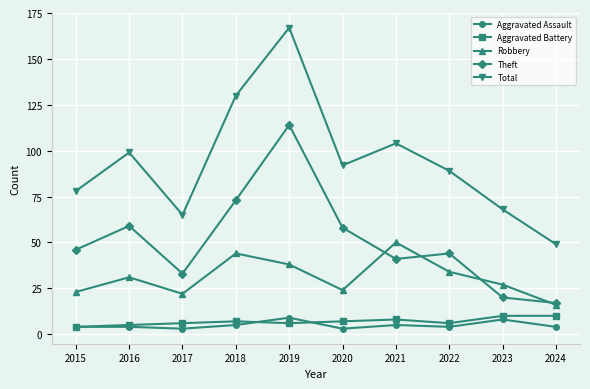

At which category does Total reach its first local peak?

2016